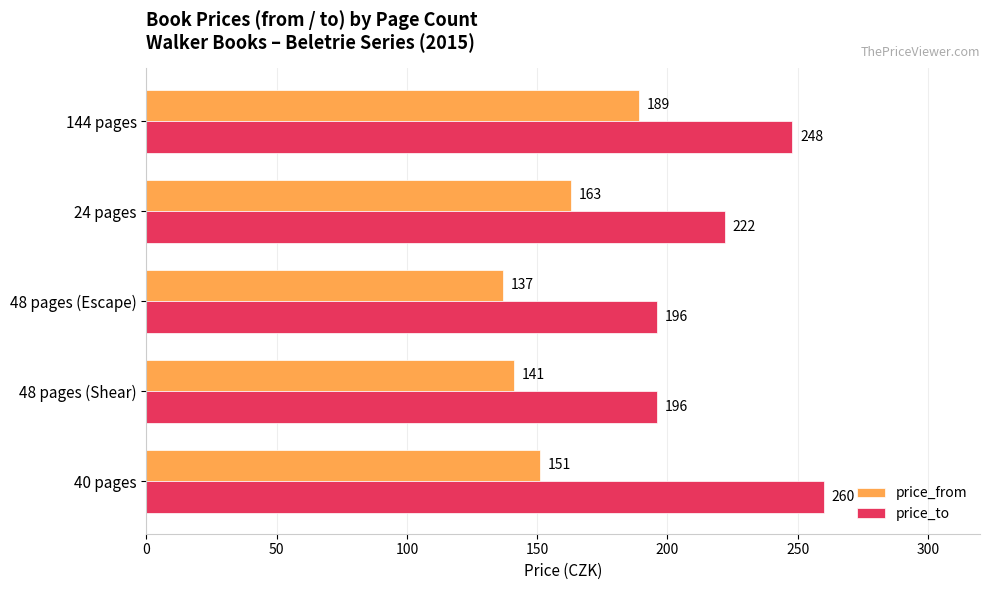

Count the price_to values in the range 196 to 248.

4